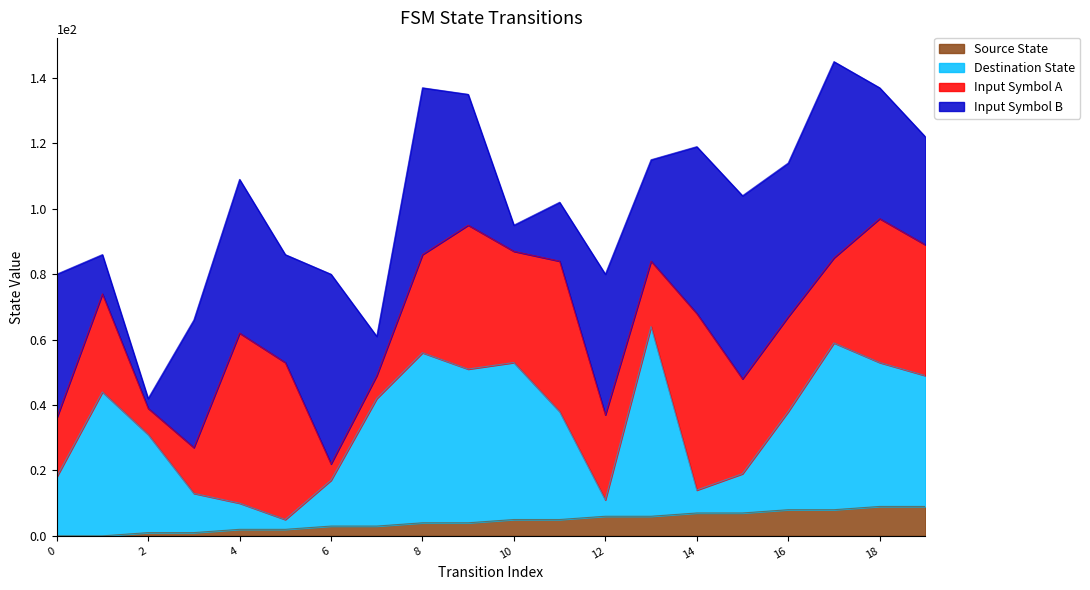

Rank the categories by source_state value from highest to lowest.

18, 19, 16, 17, 14, 15, 12, 13, 10, 11, 8, 9, 6, 7, 4, 5, 2, 3, 0, 1